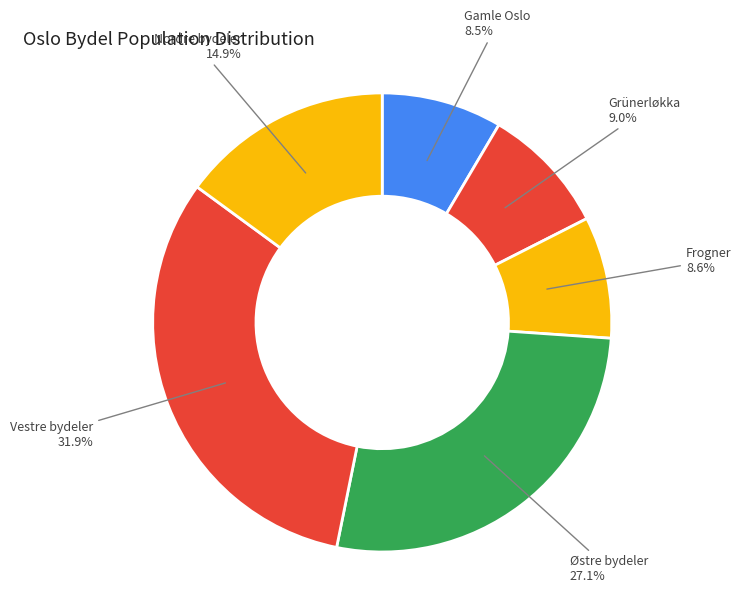

Count the number of slices in the pie.

6